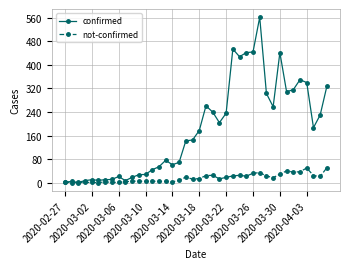

Which series has the largest total across all categories?

confirmed